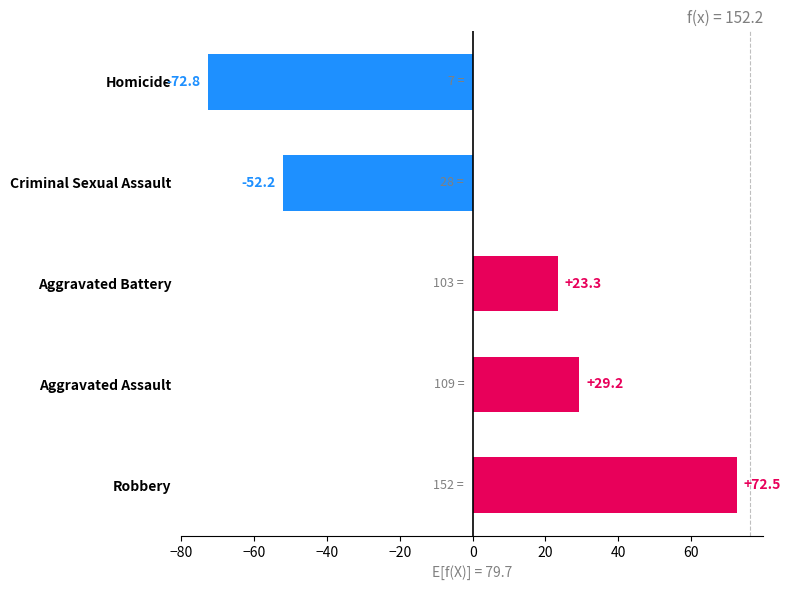

Between Criminal Sexual Assault and Homicide, which is larger?

Criminal Sexual Assault